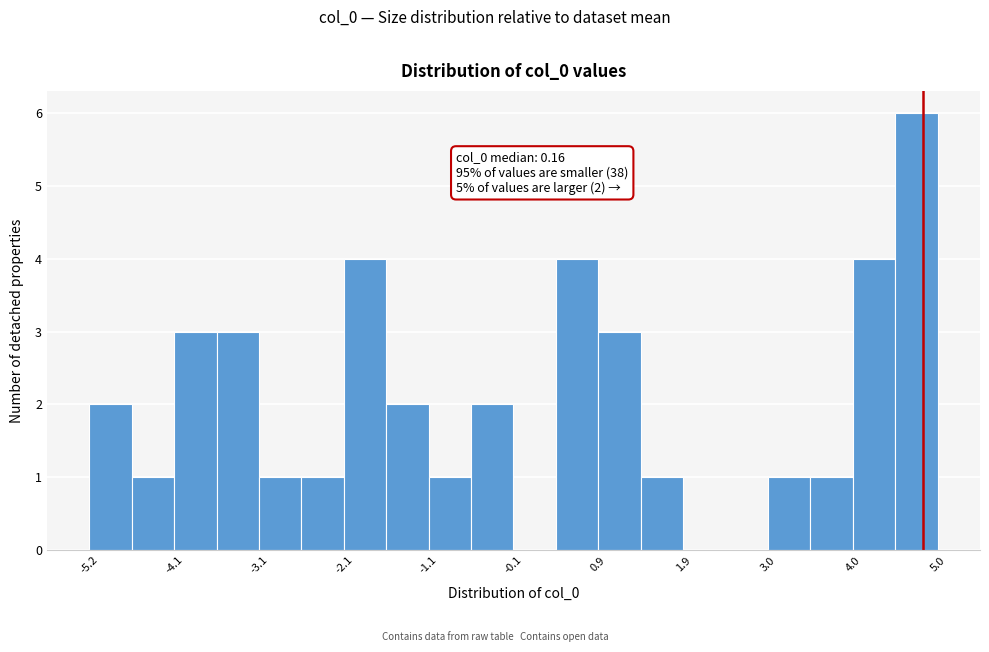

Around what value on the x-axis is the tallest bar? Give the approximate position of its centre, as read against the axis.

4.8